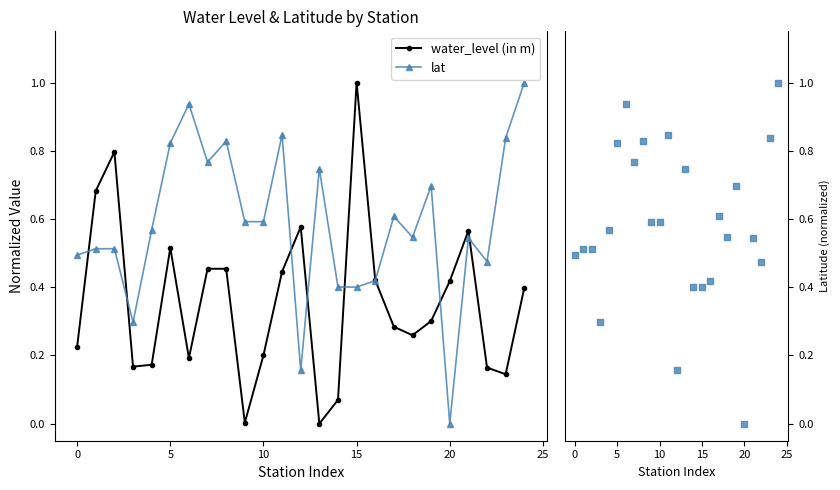

Which series has the largest Y range (max minus min)?

water_level (in m)